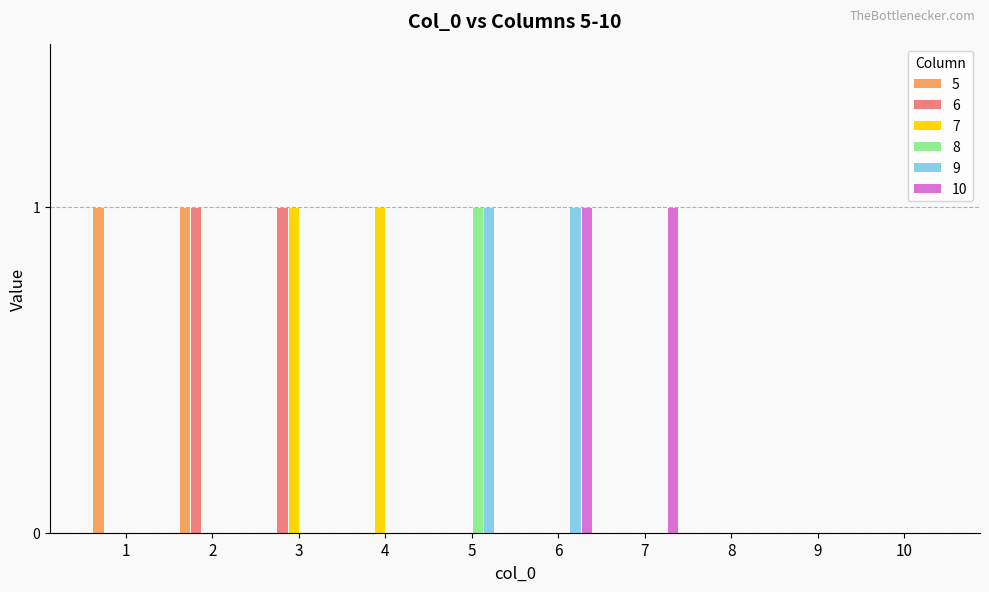

How many data points does each series have?

10